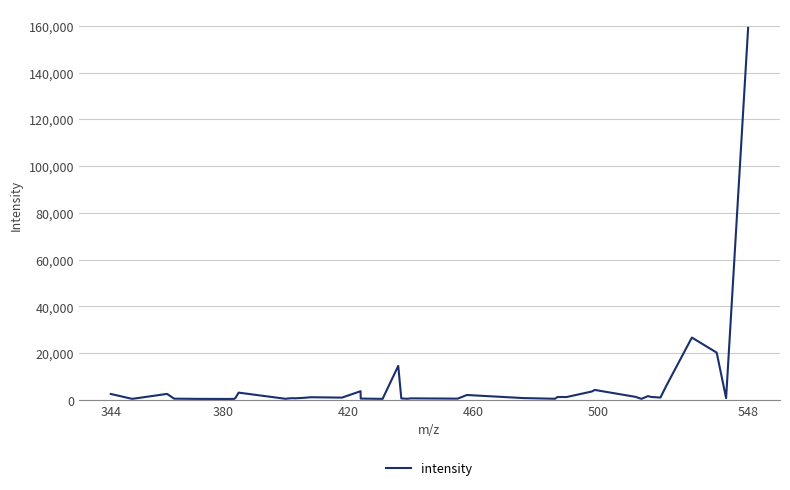

What is the maximum value shown in the chart?

159110.5